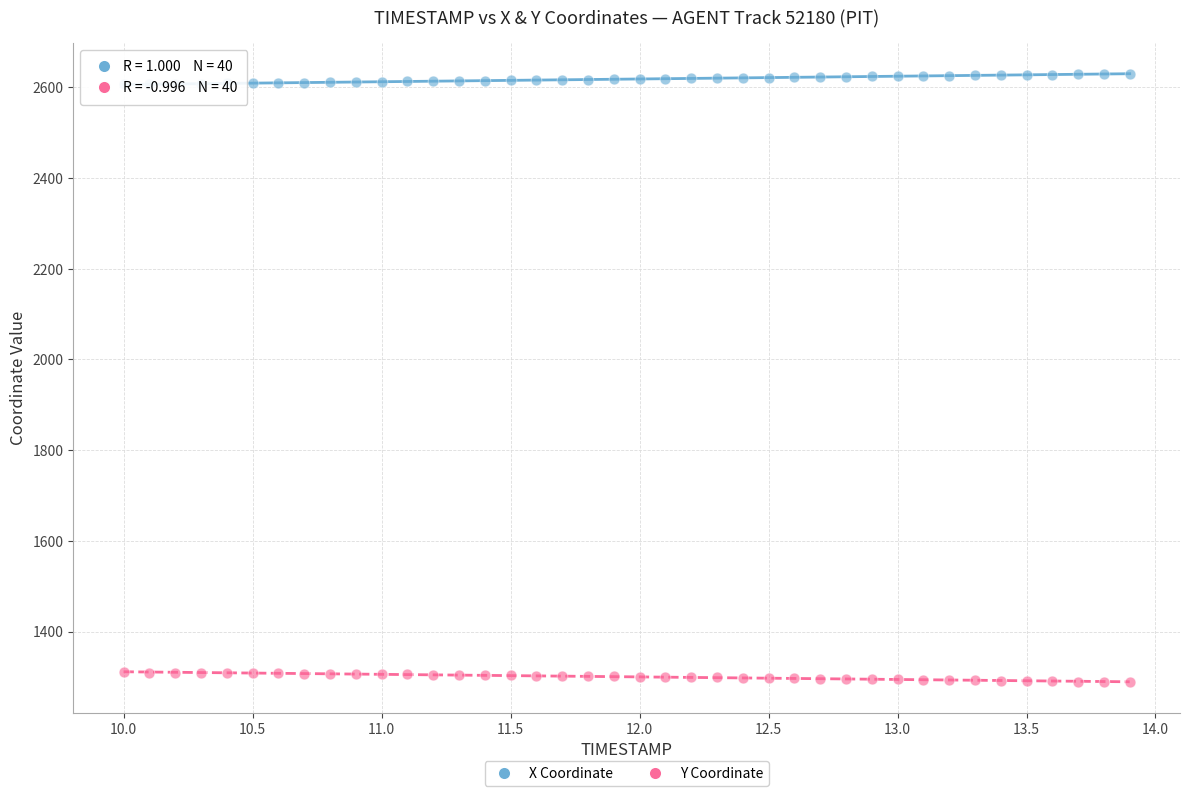

What is the X range (max minus min) for the scatter plot?

3.9